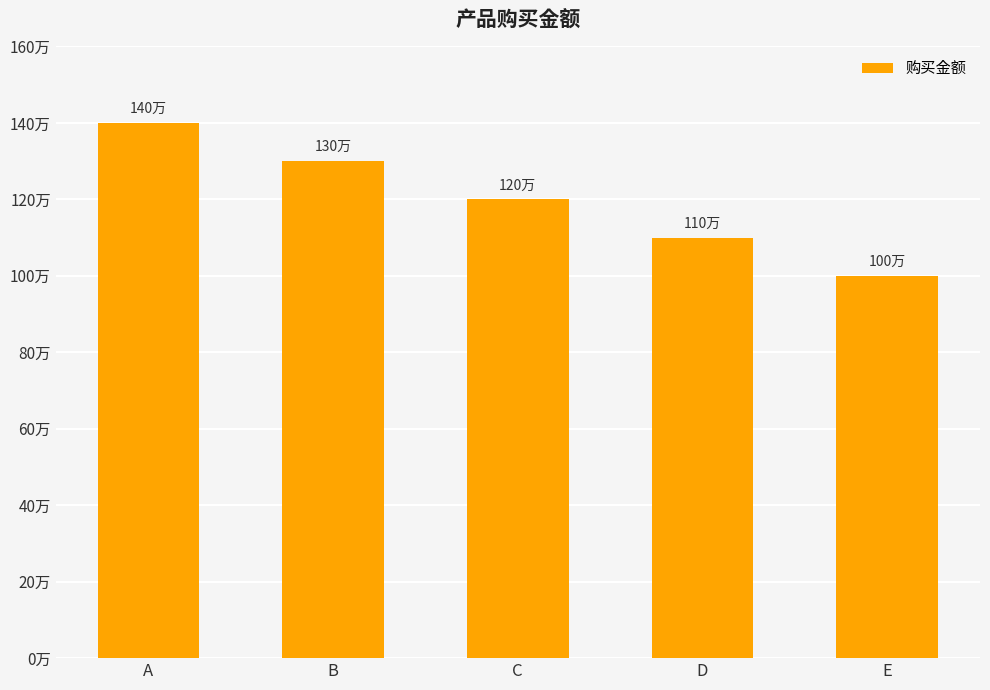

Rank the categories by value from highest to lowest.

A, B, C, D, E